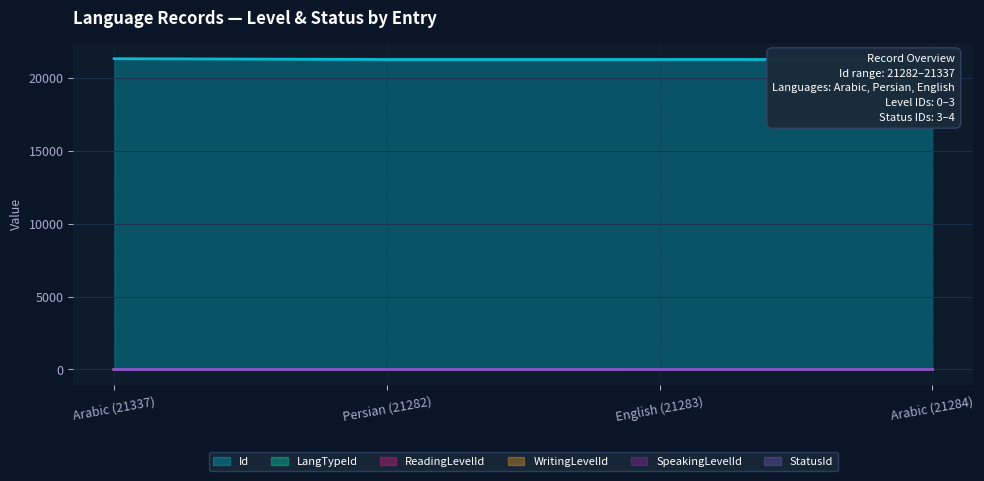

Reading left to right, what are all the values shown in this chart?

Id: Arabic (21337)=21337	Persian (21282)=21282	English (21283)=21283	Arabic (21284)=21284
LangTypeId: Arabic (21337)=4	Persian (21282)=1	English (21283)=2	Arabic (21284)=3
ReadingLevelId: Arabic (21337)=3	Persian (21282)=3	English (21283)=1	Arabic (21284)=0
WritingLevelId: Arabic (21337)=3	Persian (21282)=3	English (21283)=1	Arabic (21284)=0
SpeakingLevelId: Arabic (21337)=3	Persian (21282)=3	English (21283)=1	Arabic (21284)=0
StatusId: Arabic (21337)=3	Persian (21282)=4	English (21283)=4	Arabic (21284)=4